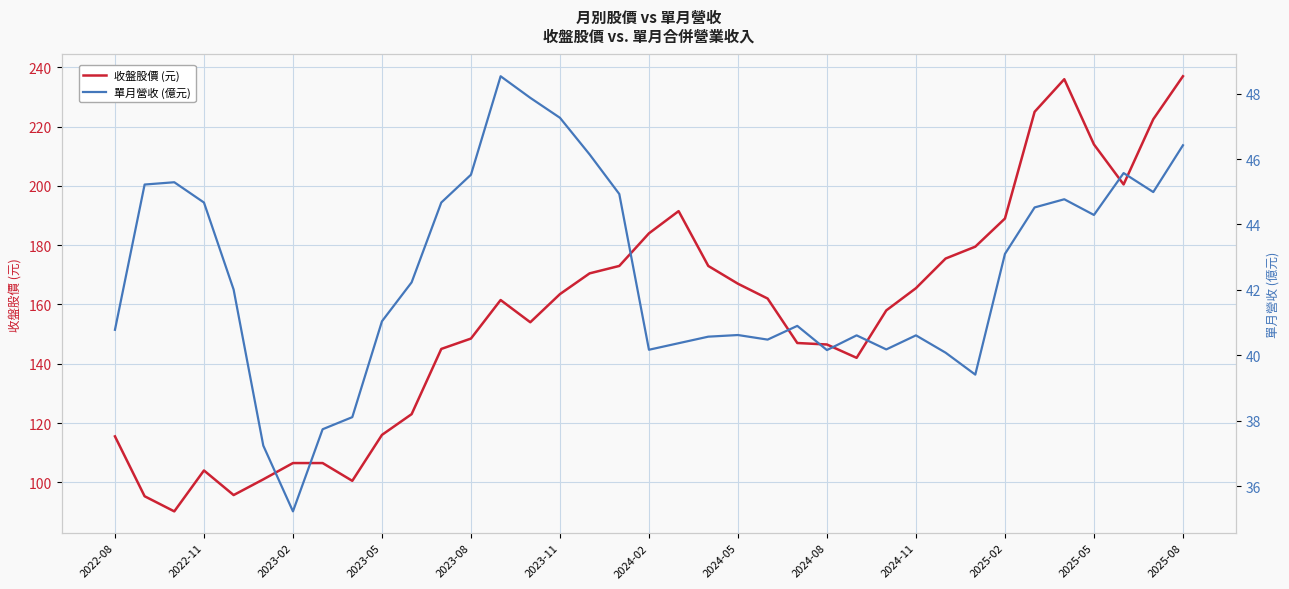

The 收盤股價 (元) series shows 177.9 at 2023-05. True or false?

False